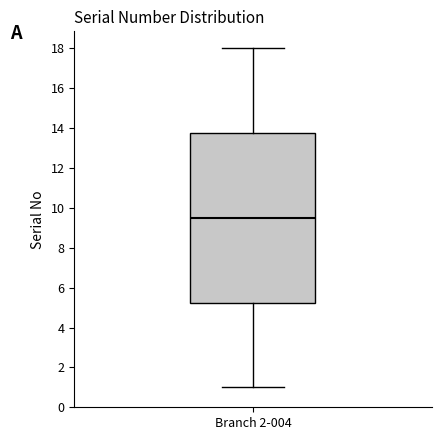

Transcribe this box plot: give where the median line is, the range the box spans, and where the two whiskers end, as read against the y-axis. The values are not printed on the chart, so give them approximately, as read against the axis.

median 9.6, box 5.2 to 13.8, whiskers 1.0 to 18.0